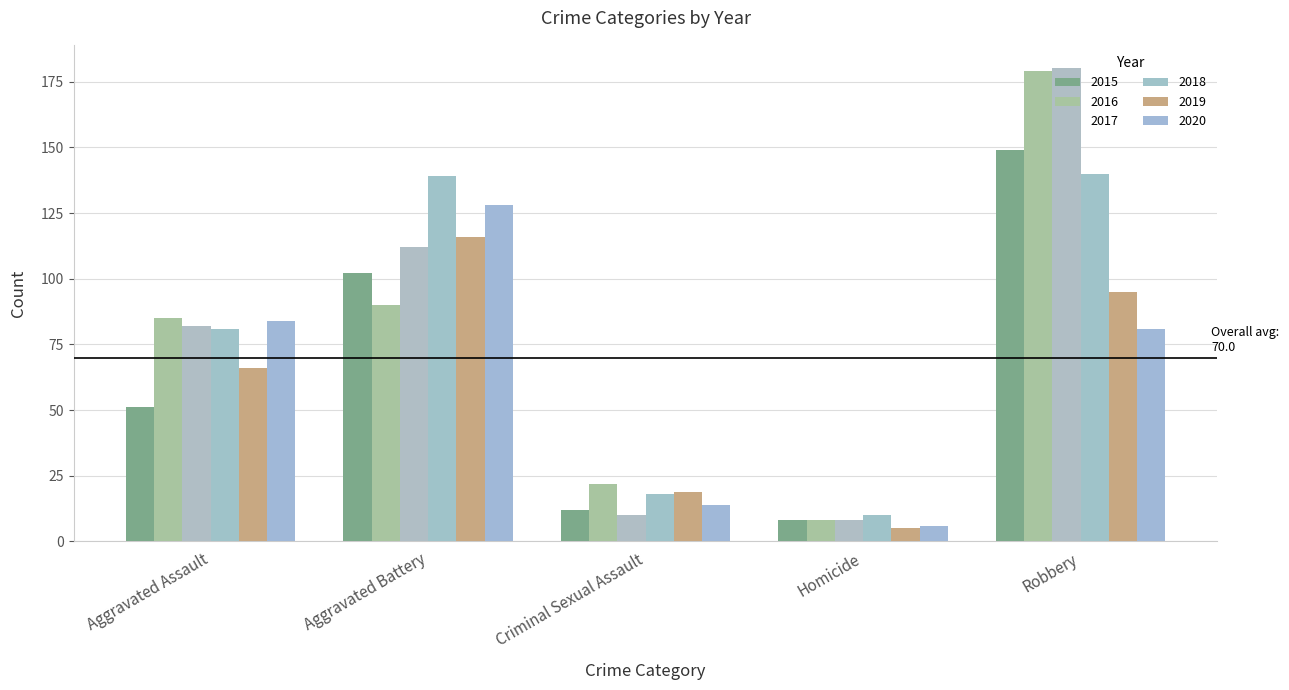

The value of 2019 at Criminal Sexual Assault is 19. True or false?

True